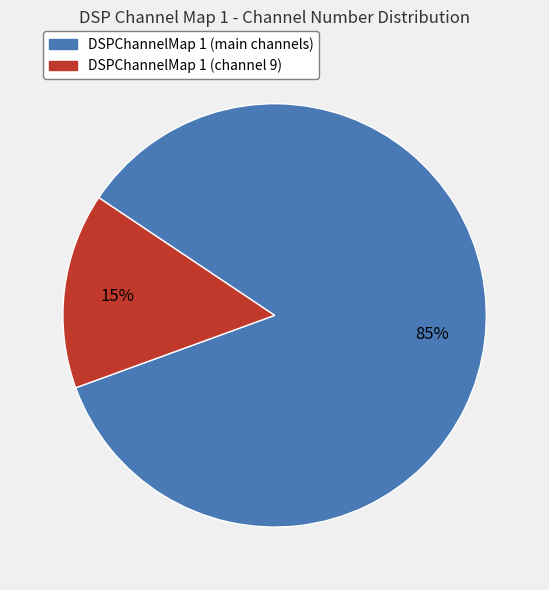

Does any single category account for the majority?

Yes